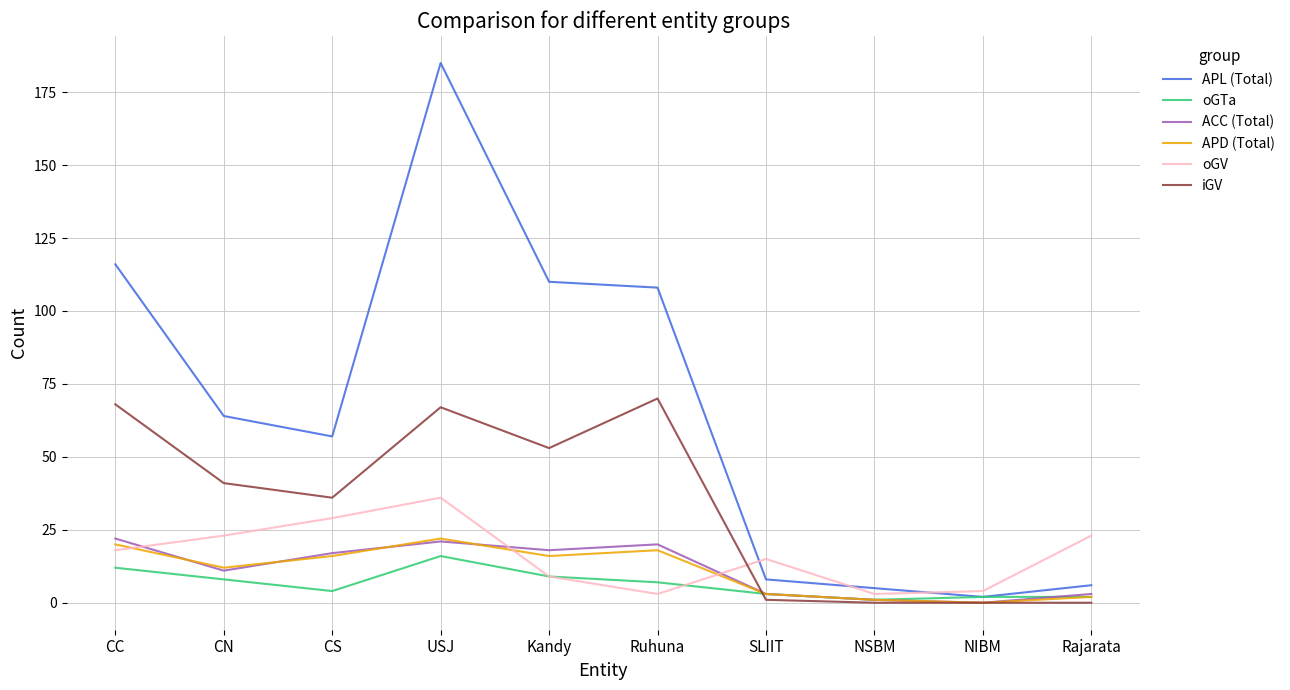

True or false: iGV and oGV intersect in this chart.

True